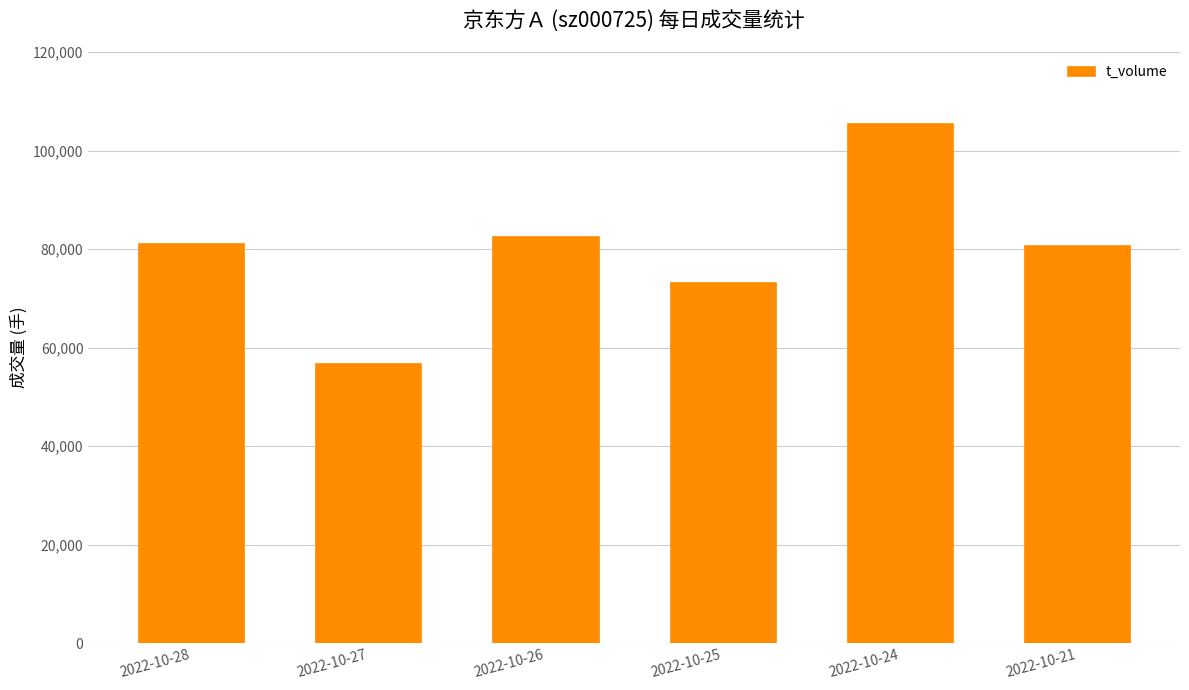

What is the difference between the second highest and minimum values?

25732